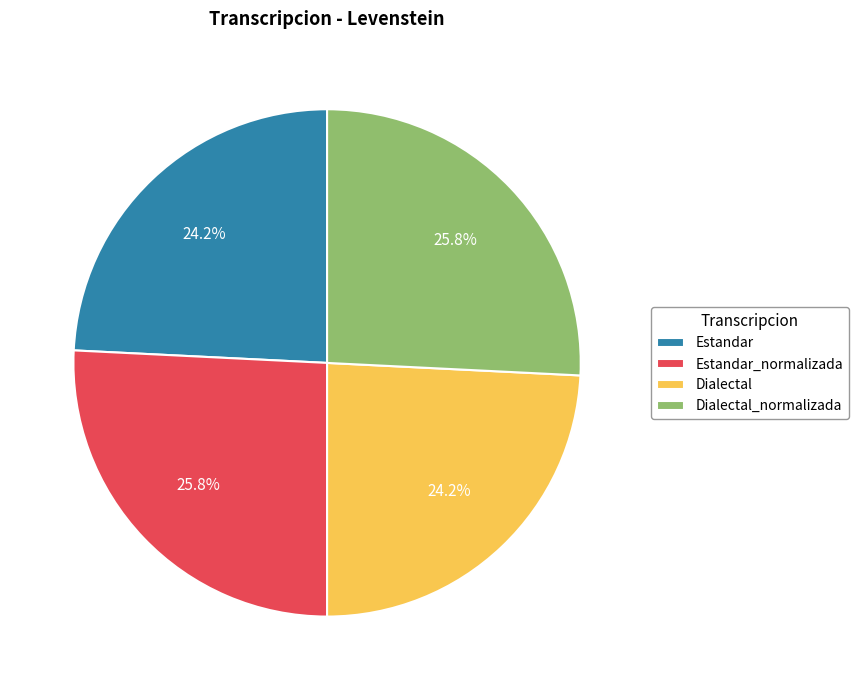

To the nearest percent, what is the combined percentage of Estandar_normalizada and Dialectal?

50%